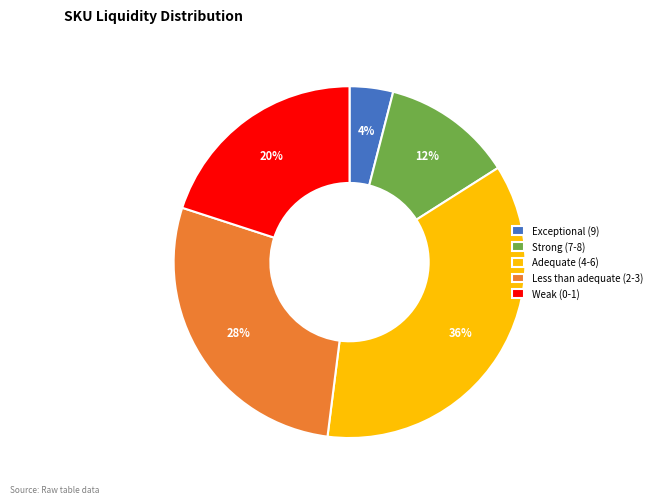

To the nearest percent, what percentage of the pie is Strong (7-8)?

12%